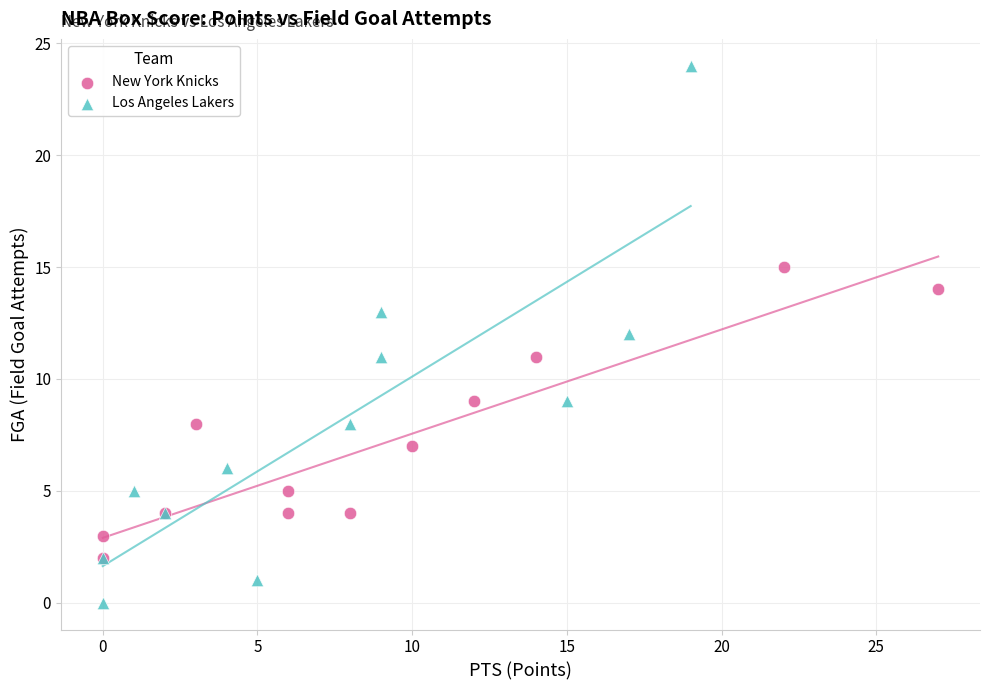

Which series has the largest Y range (max minus min)?

Los Angeles Lakers